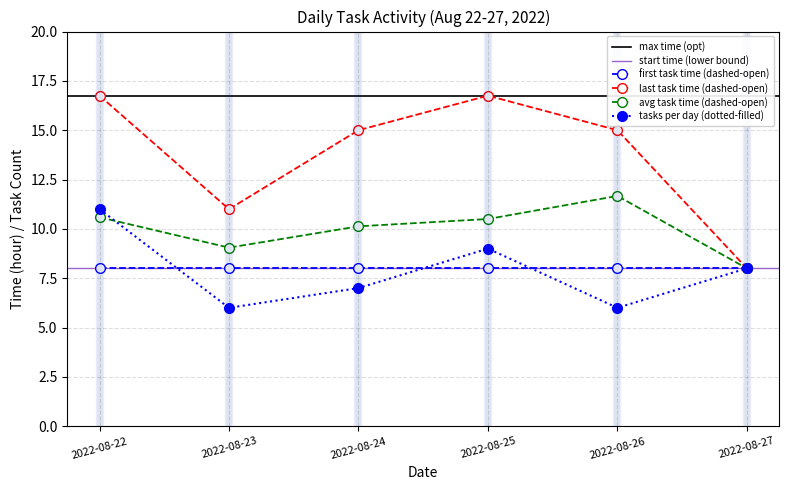

Is this an area chart (filled region under the line)?

No